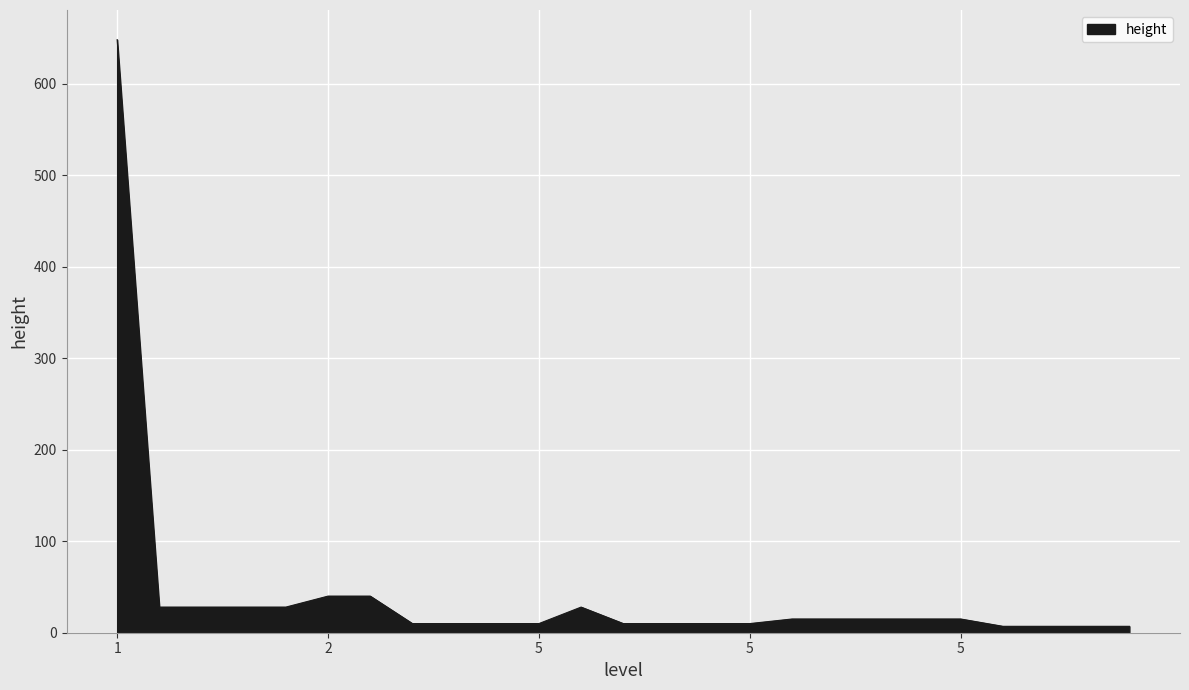

What is the average value?

42